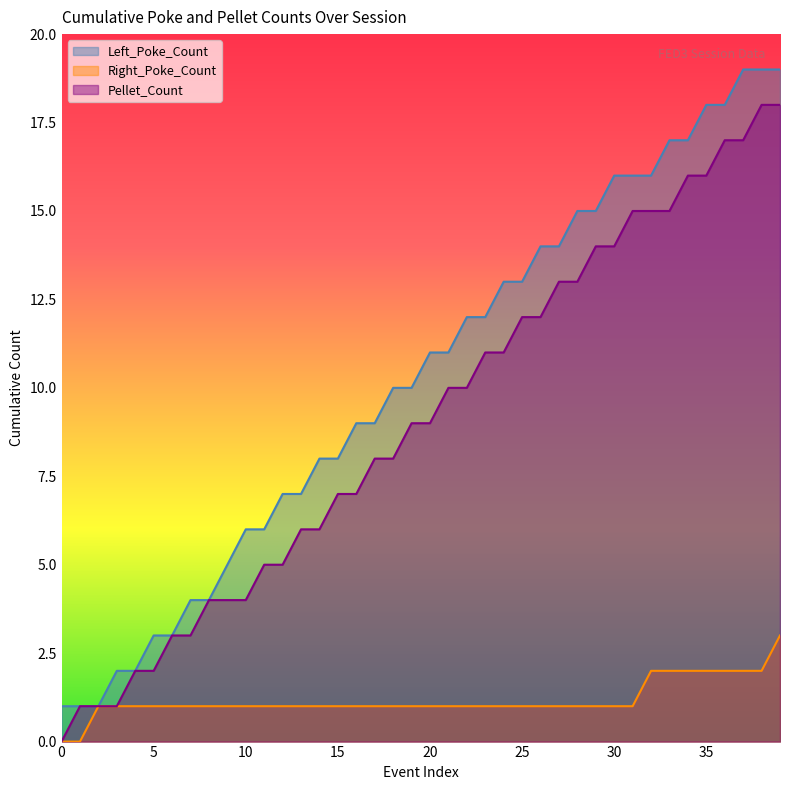

What is the spread (max minus min) of values at 38?

17